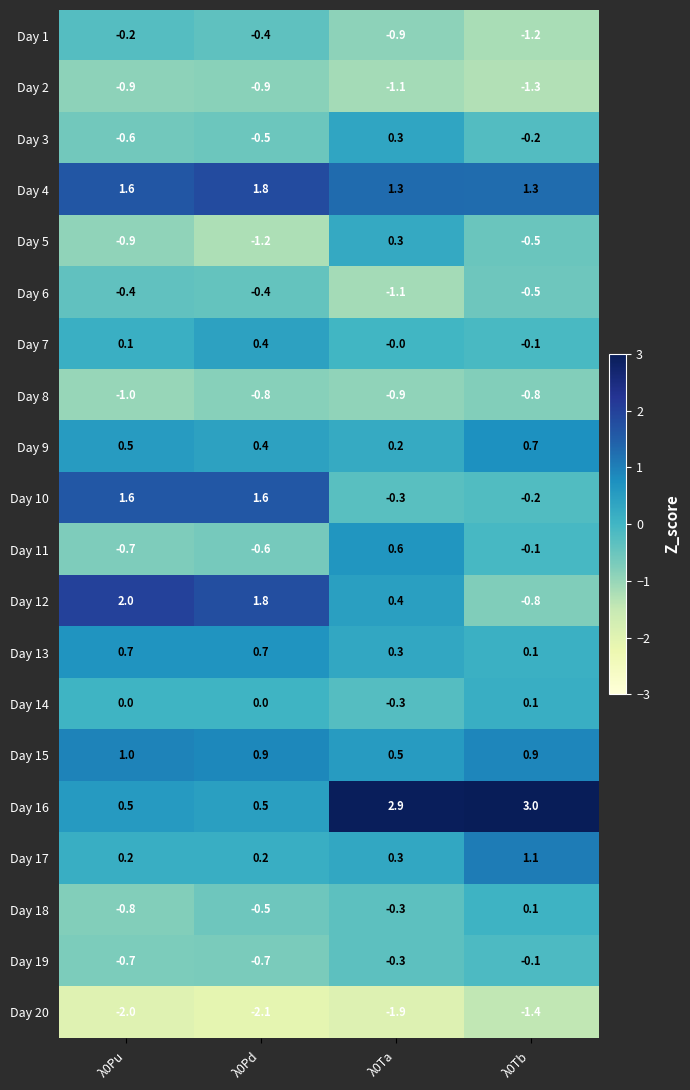

The value of Day 16 at λ0Tb is 3.0. True or false?

True